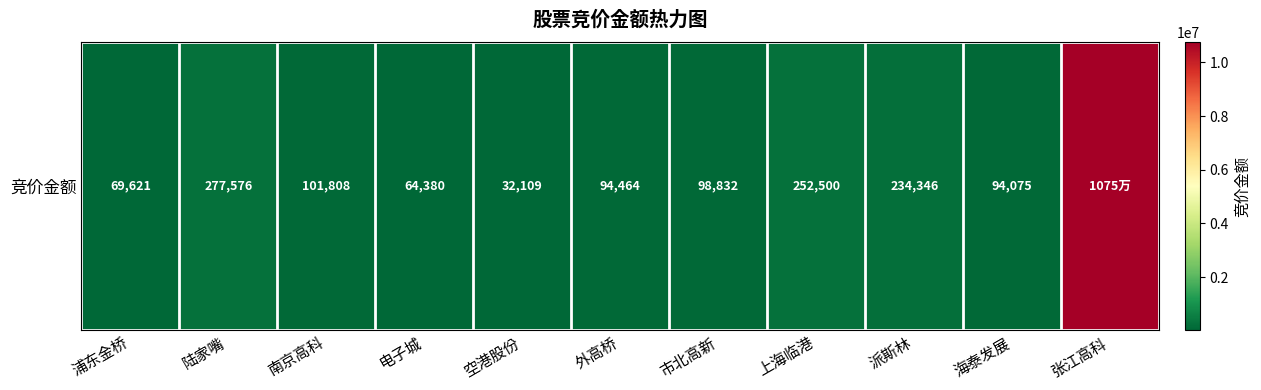

How many data points does each series have?

11